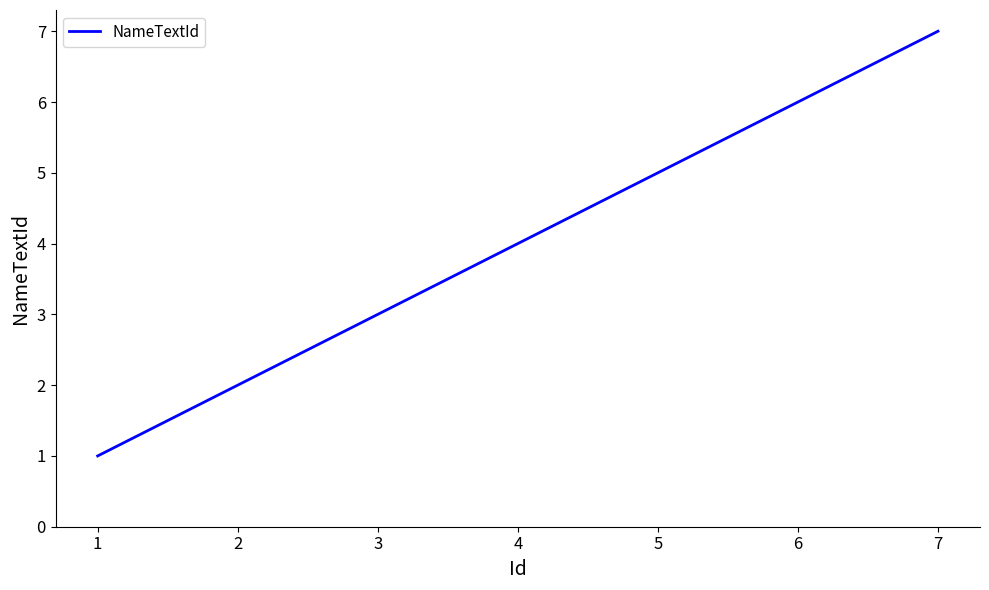

What is the difference between the maximum and second lowest values?

5